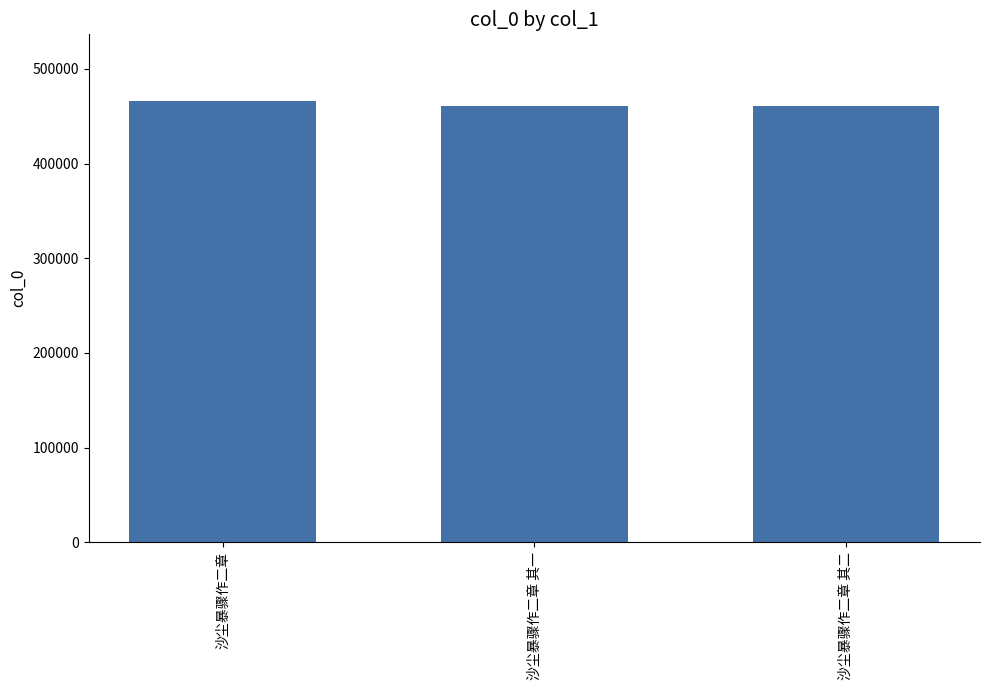

What position from the right is 沙尘暴骤作二章?

3